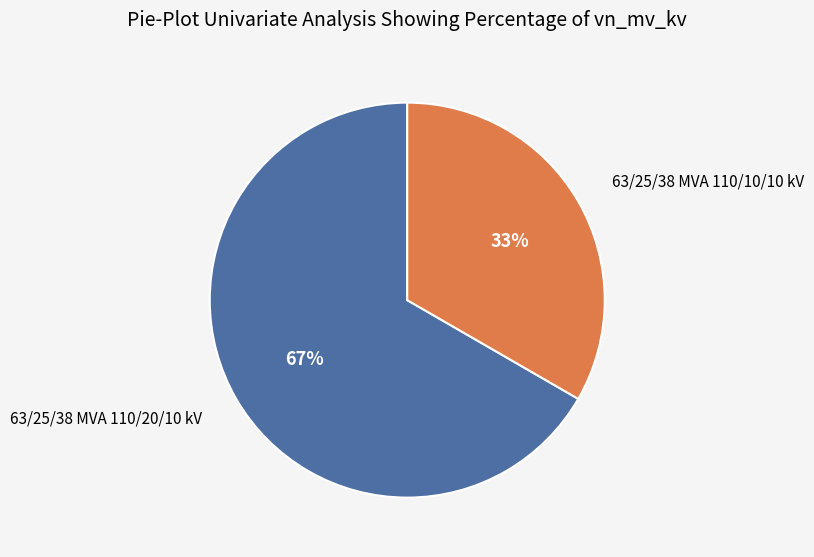

Does any single category account for the majority?

Yes